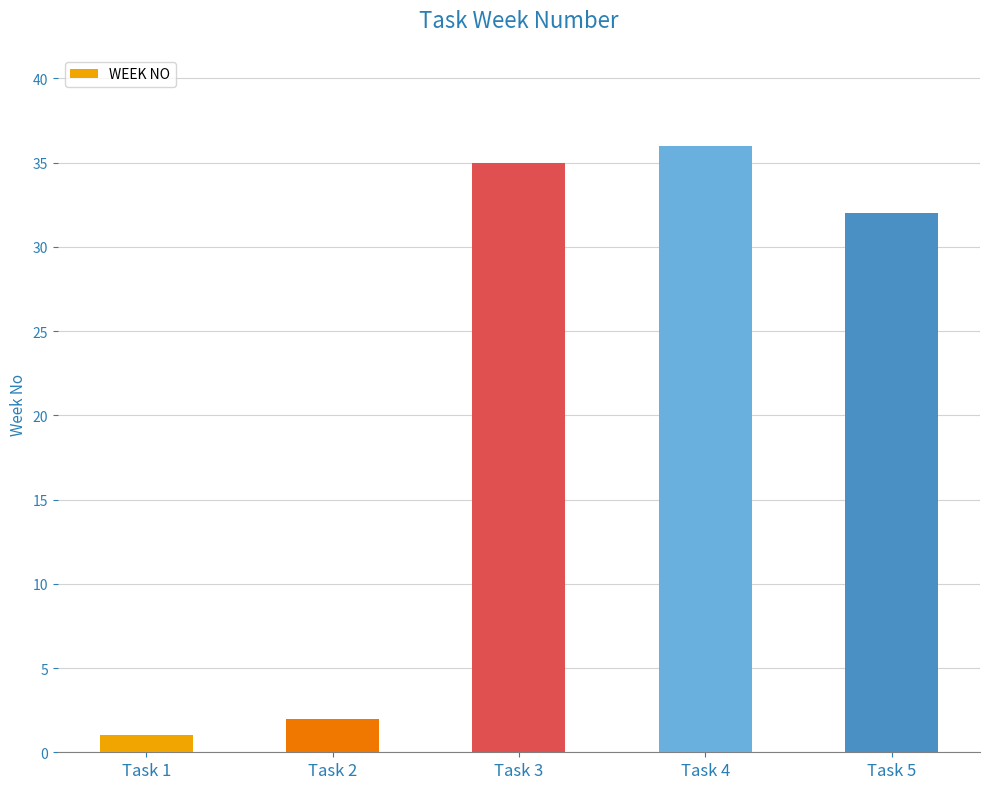

The value at Task 3 is 53. True or false?

False